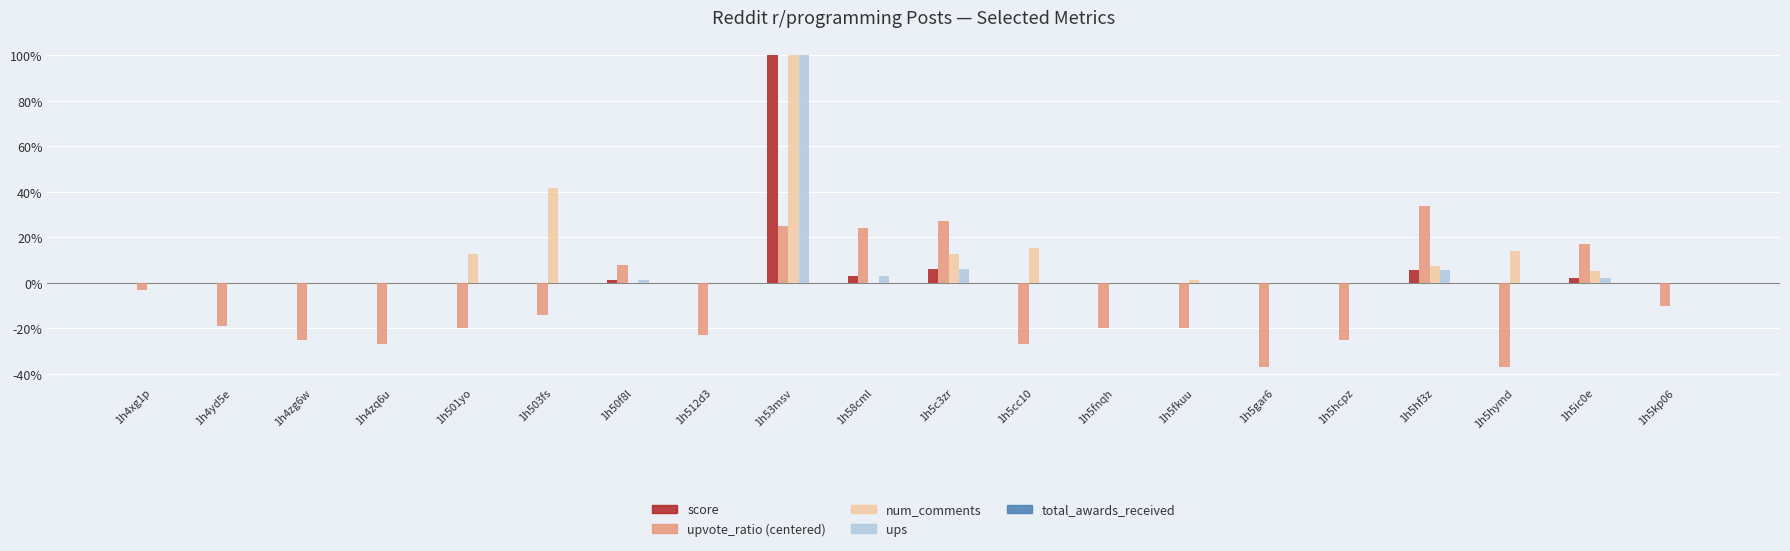

Are the bars grouped side by side (vs. stacked)?

Yes